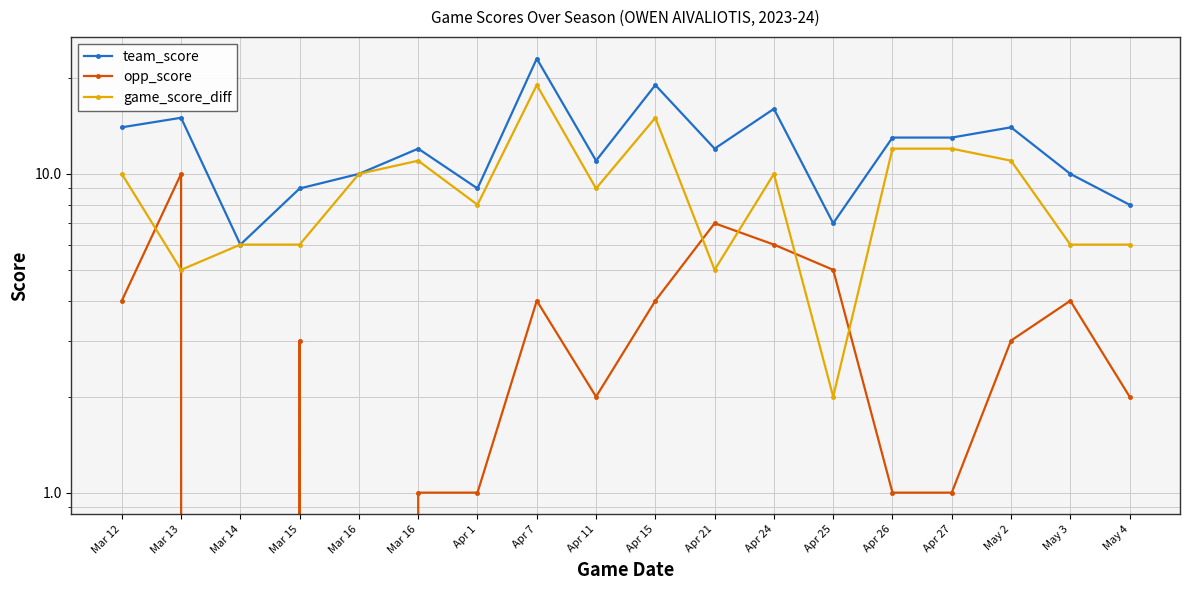

What are all the series names shown in the legend?

team_score, opp_score, game_score_diff